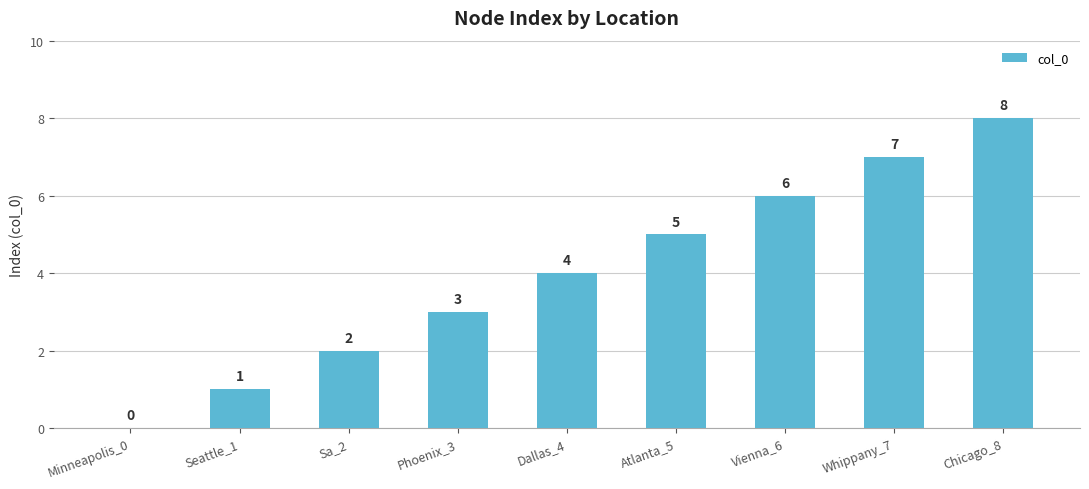

The value at Seattle_1 is 1. True or false?

True